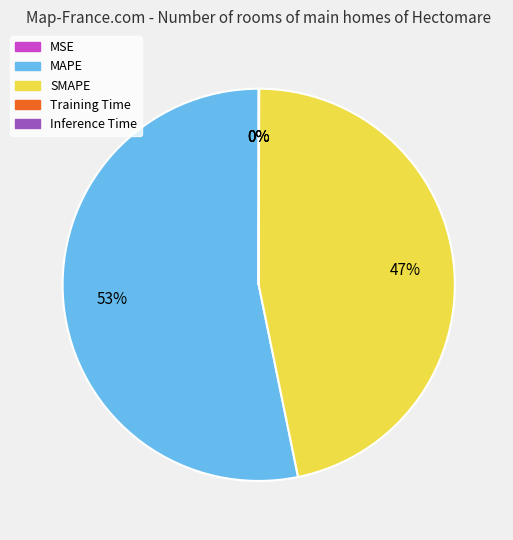

Is there a majority slice in this chart?

Yes